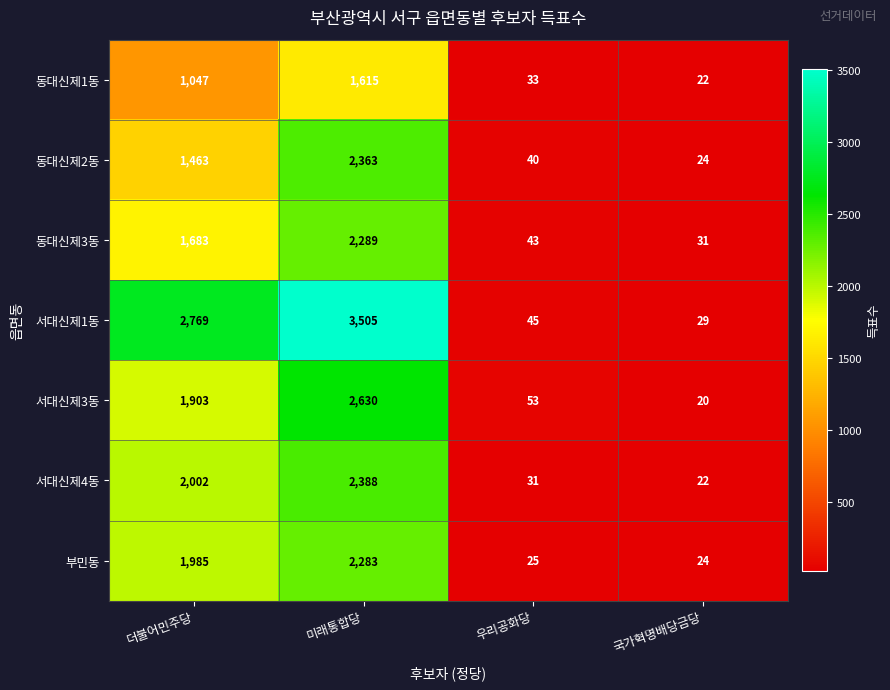

What is the lowest value of the 동대신제2동 series?

24